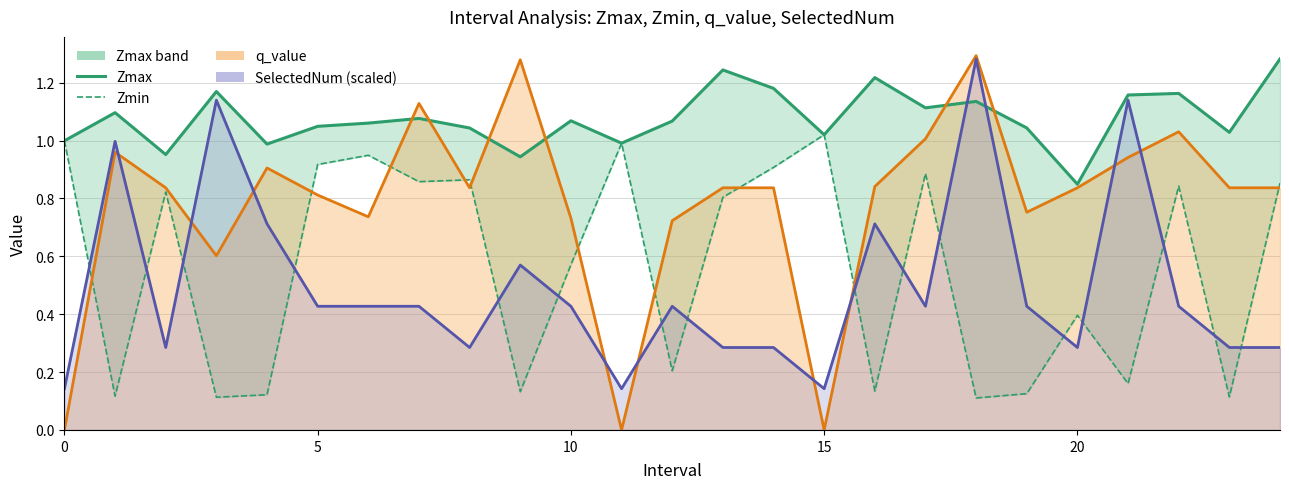

How many categories are shown in the chart?

25